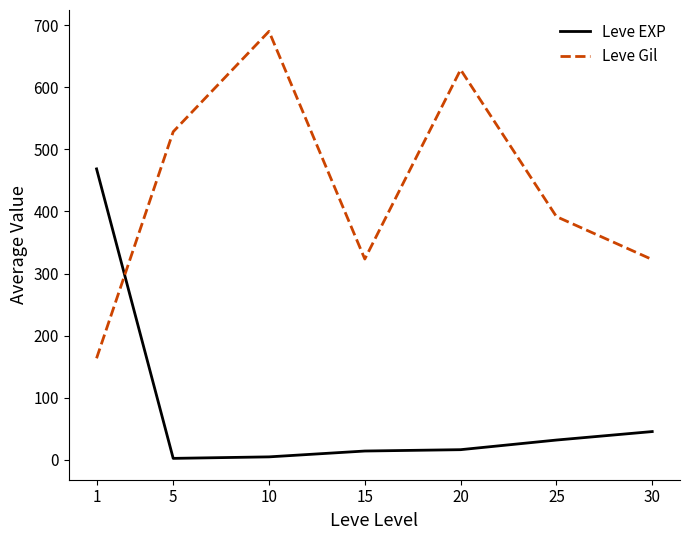

Rank the series at 20 from lowest to highest value.

Leve EXP, Leve Gil